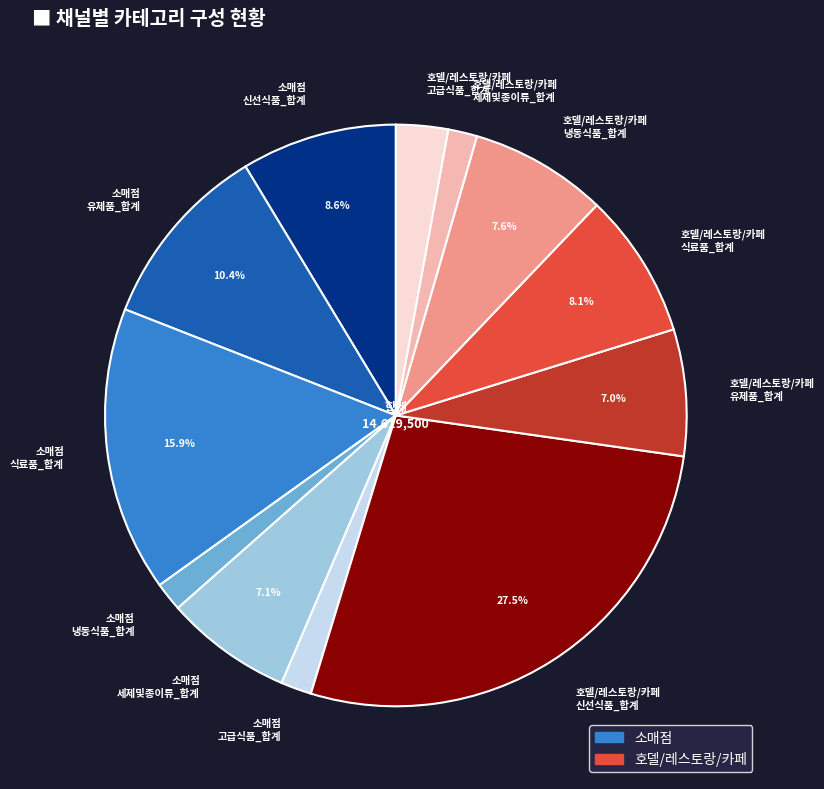

What is the largest slice in the pie chart?

호델/레스토랑/카페 신선식품_합계